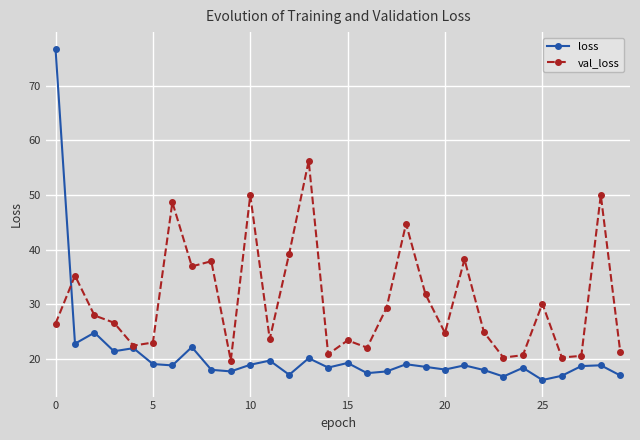

What is the greatest value displayed?

76.8